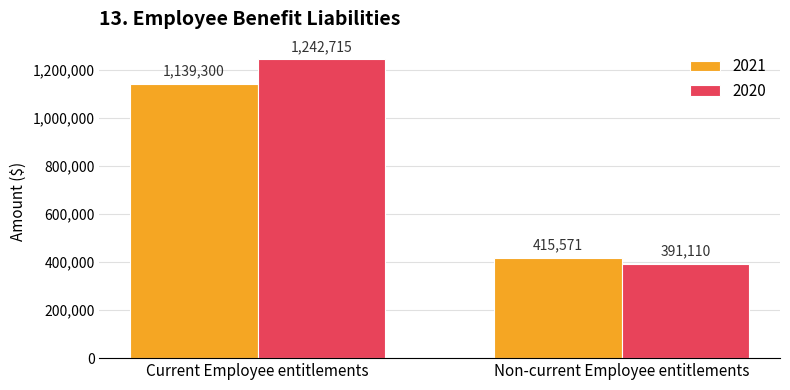

Reading right to left, transcribe all the data shown in this chart.

2021: Non-current Employee entitlements=415571	Current Employee entitlements=1139300
2020: Non-current Employee entitlements=391110	Current Employee entitlements=1242715